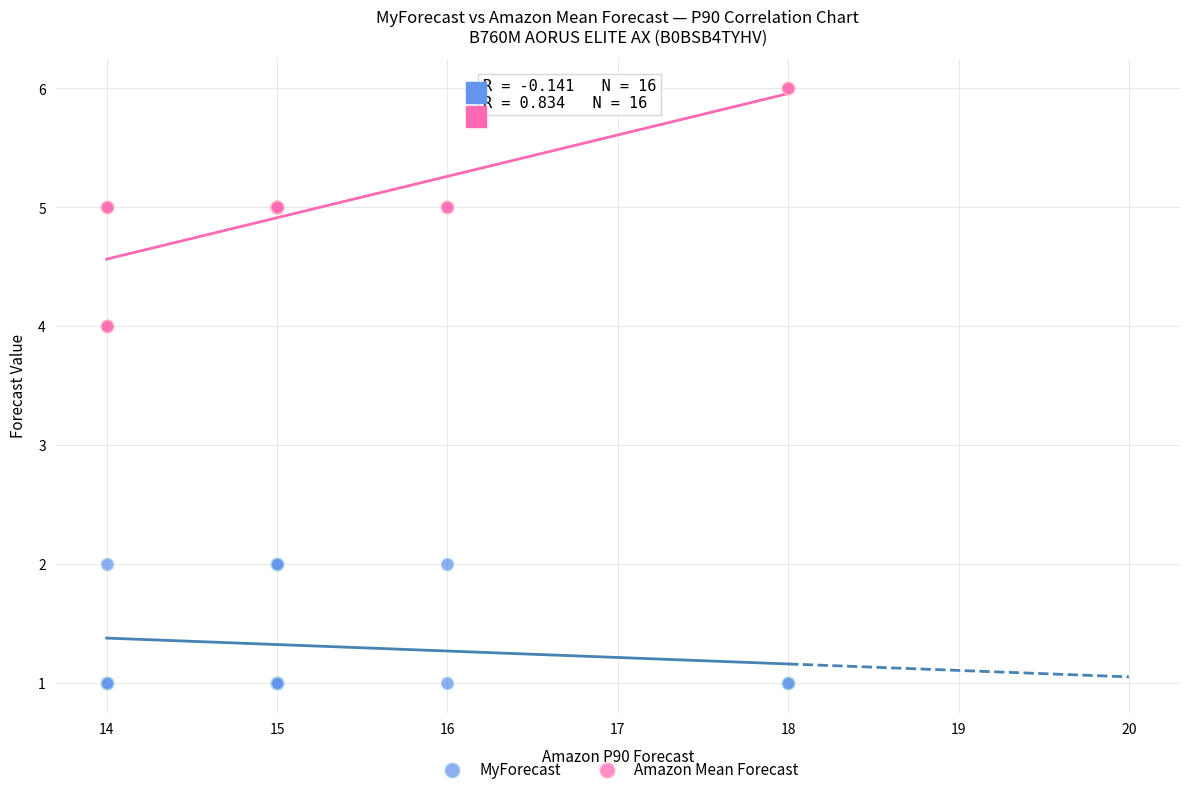

Which series has the widest spread of Y values?

Amazon Mean Forecast